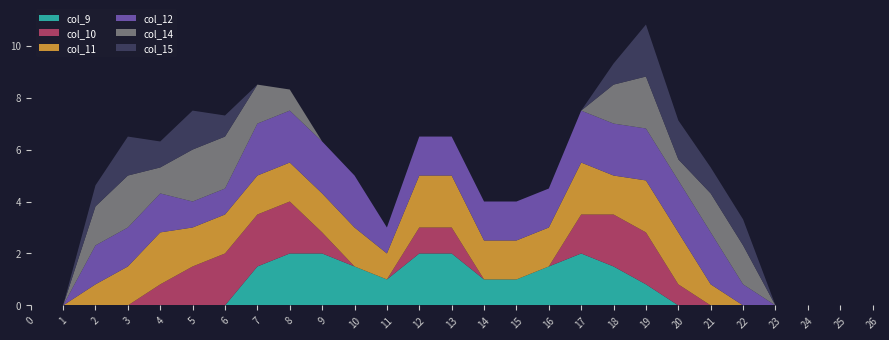

Reading left to right, extract all data points from this chart.

col_9: 0=0.0	1=0.0	2=0.0	3=0.0	4=0.0	5=0.0	6=0.0	7=1.5	8=2.0	9=2.0	10=1.5	11=1.0	12=2.0	13=2.0	14=1.0	15=1.0	16=1.5	17=2.0	18=1.5	19=0.8	20=0.0	21=0.0	22=0.0	23=0.0	24=0.0	25=0.0	26=0.0
col_10: 0=0.0	1=0.0	2=0.0	3=0.0	4=0.8	5=1.5	6=2.0	7=2.0	8=2.0	9=0.8	10=0.0	11=0.0	12=1.0	13=1.0	14=0.0	15=0.0	16=0.0	17=1.5	18=2.0	19=2.0	20=0.8	21=0.0	22=0.0	23=0.0	24=0.0	25=0.0	26=0.0
col_11: 0=0.0	1=0.0	2=0.8	3=1.5	4=2.0	5=1.5	6=1.5	7=1.5	8=1.5	9=1.5	10=1.5	11=1.0	12=2.0	13=2.0	14=1.5	15=1.5	16=1.5	17=2.0	18=1.5	19=2.0	20=2.0	21=0.8	22=0.0	23=0.0	24=0.0	25=0.0	26=0.0
col_12: 0=0.0	1=0.0	2=1.5	3=1.5	4=1.5	5=1.0	6=1.0	7=2.0	8=2.0	9=2.0	10=2.0	11=1.0	12=1.5	13=1.5	14=1.5	15=1.5	16=1.5	17=2.0	18=2.0	19=2.0	20=2.0	21=2.0	22=0.8	23=0.0	24=0.0	25=0.0	26=0.0
col_14: 0=0.0	1=0.0	2=1.5	3=2.0	4=1.0	5=2.0	6=2.0	7=1.5	8=0.8	9=0.0	10=0.0	11=0.0	12=0.0	13=0.0	14=0.0	15=0.0	16=0.0	17=0.0	18=1.5	19=2.0	20=0.8	21=1.5	22=1.5	23=0.0	24=0.0	25=0.0	26=0.0
col_15: 0=0.0	1=0.0	2=0.8	3=1.5	4=1.0	5=1.5	6=0.8	7=0.0	8=0.0	9=0.0	10=0.0	11=0.0	12=0.0	13=0.0	14=0.0	15=0.0	16=0.0	17=0.0	18=0.8	19=2.0	20=1.5	21=1.0	22=1.0	23=0.0	24=0.0	25=0.0	26=0.0